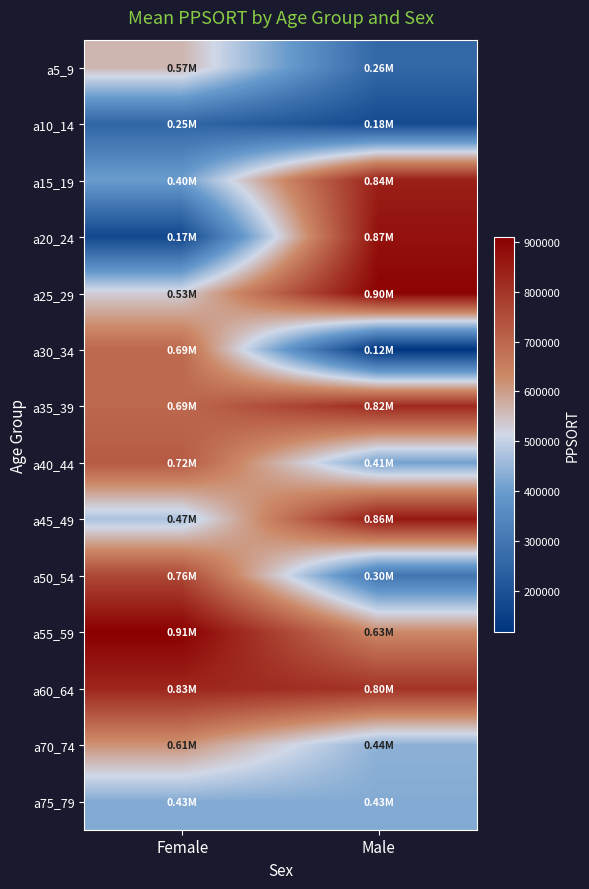

What is the greatest value displayed?

909859